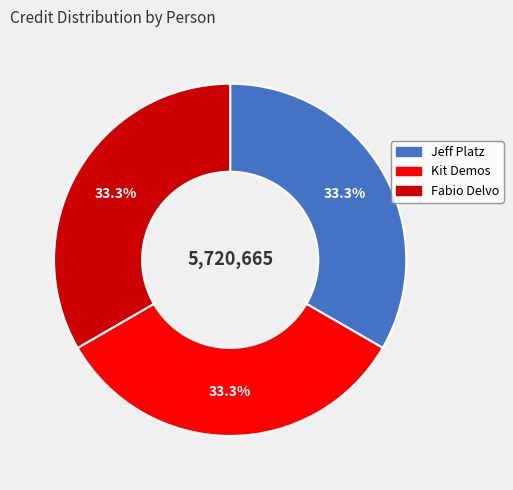

Does any single category account for the majority?

No